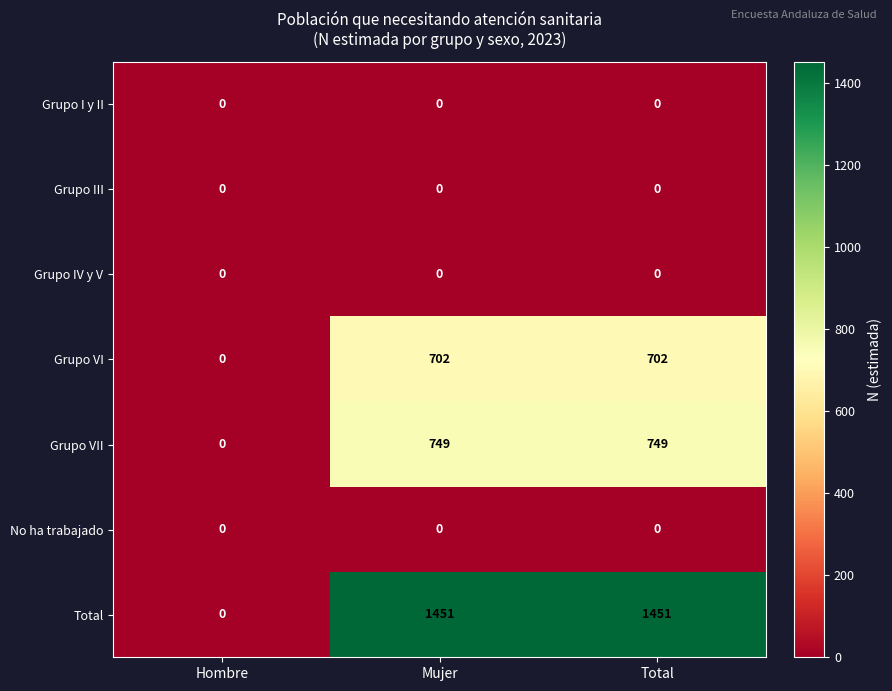

What is the spread (max minus min) of values at Mujer?

1451